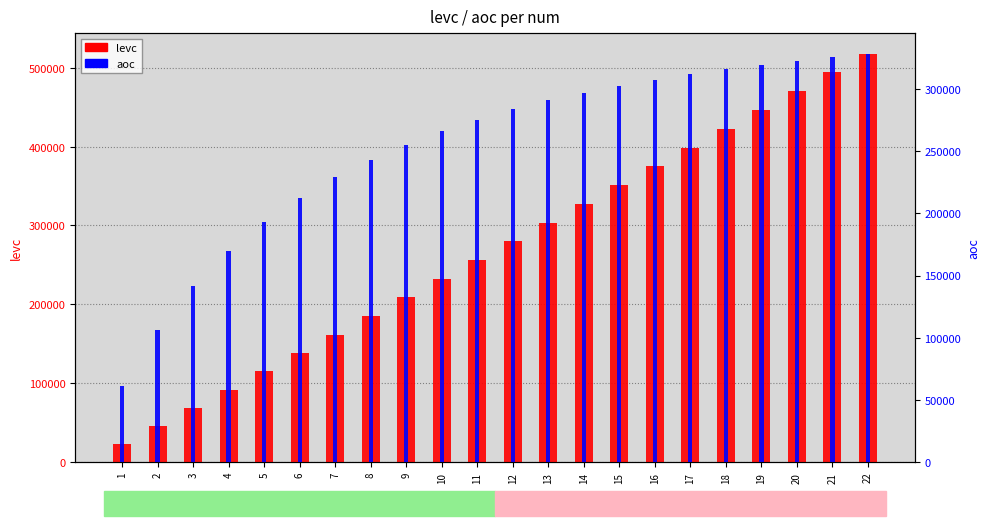

What is the sum of all levc values?

5913828